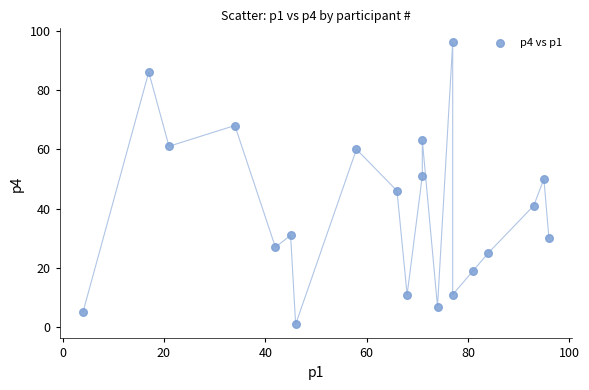

What is the range of Y values (max minus min)?

95